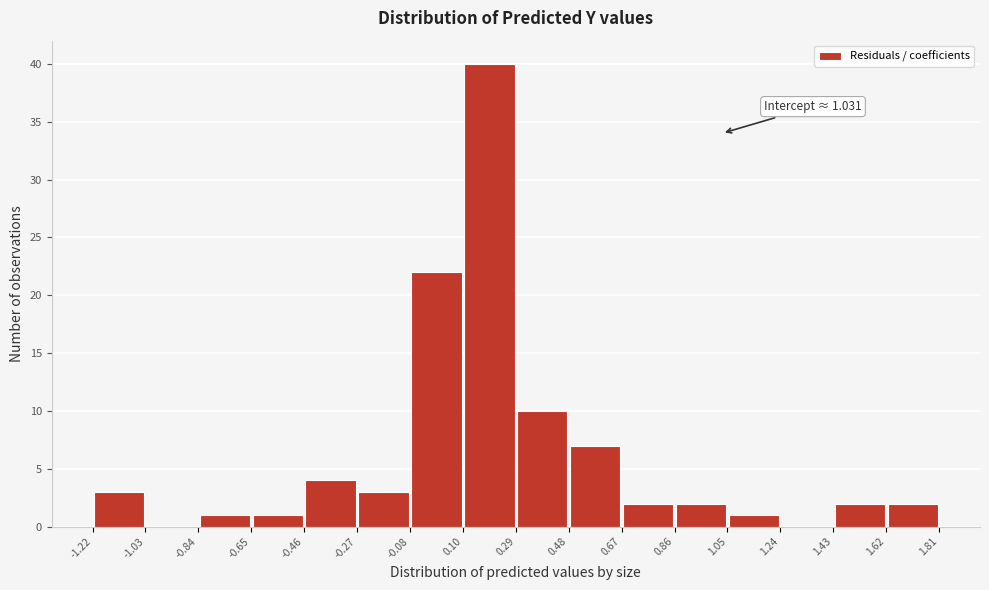

Which range on the x-axis has the tallest bar?

0.10 to 0.29